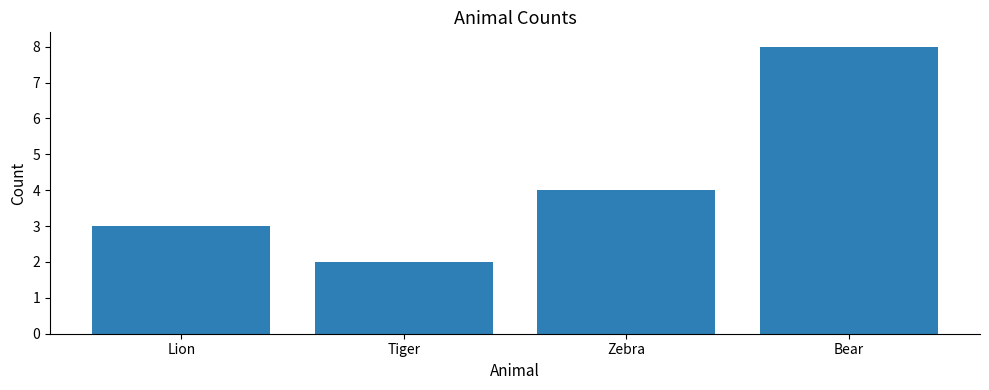

Rank the categories by value from lowest to highest.

Tiger, Lion, Zebra, Bear